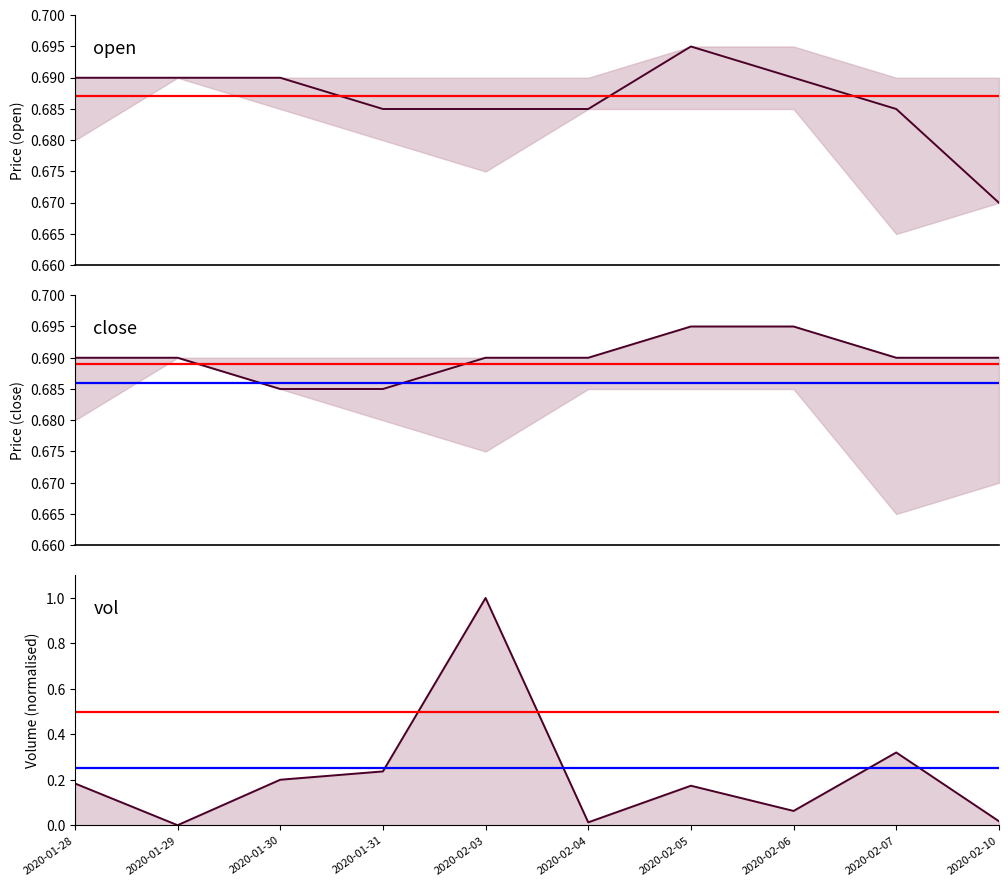

Which series has the widest spread of values?

vol